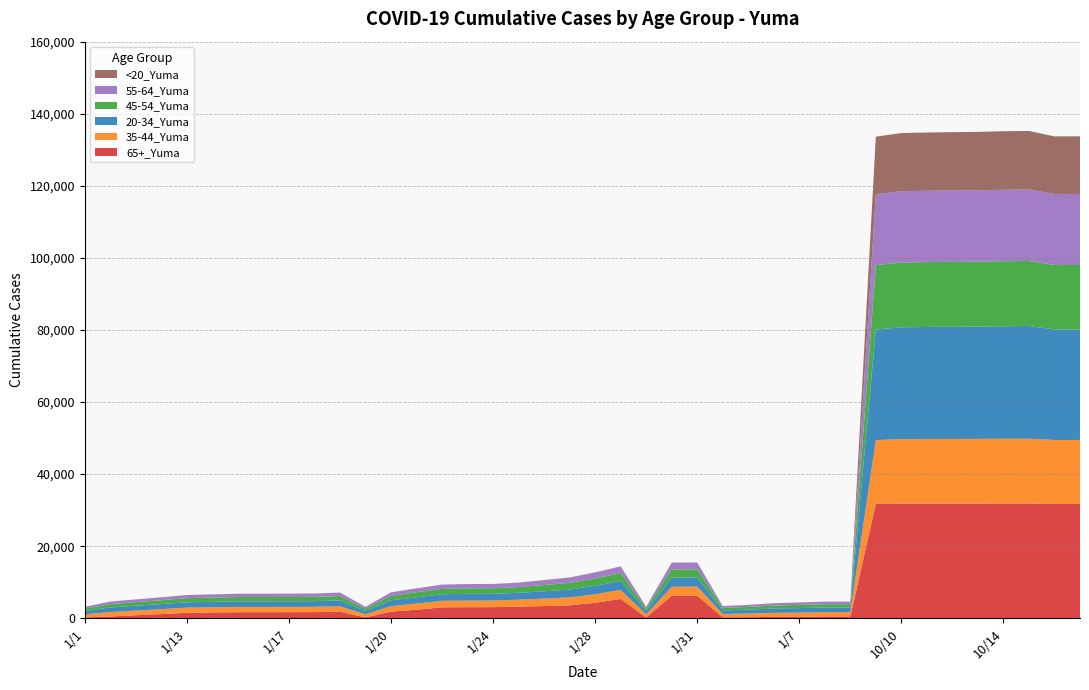

Reading left to right, extract all data points from this chart.

65+_Yuma: 232	509	850	1172	1508	1596	1686	1691	1695	1712	1825	233	1855	2377	3039	3074	3085	3242	3396	3600	4298	5382	233	6243	6260	271	306	376	407	498	503	31725	31798	31806	31811	31815	31829	31835	31730	31732
35-44_Yuma: 874	1209	1297	1366	1440	1457	1472	1473	1476	1483	1510	875	1517	1707	1803	1842	1844	1917	2058	2213	2364	2495	875	2526	2527	930	1023	1137	1176	1205	1206	17739	17905	17934	17958	17970	17991	18000	17745	17748
20-34_Yuma: 935	1283	1342	1405	1490	1510	1539	1543	1545	1553	1596	937	1611	1732	1838	1867	1868	1903	2034	2173	2329	2487	939	2527	2528	995	1083	1197	1243	1276	1278	30643	31048	31097	31126	31158	31224	31260	30664	30671
45-54_Yuma: 640	928	993	1069	1144	1173	1194	1198	1199	1208	1238	640	1247	1421	1504	1529	1532	1596	1738	1854	2043	2208	640	2246	2246	680	746	841	898	924	928	17869	17977	17994	18000	18009	18038	18046	17879	17884
55-64_Yuma: 481	711	749	802	864	887	915	916	917	921	950	483	962	1062	1142	1173	1176	1225	1361	1457	1674	1814	483	1886	1887	515	560	625	664	705	709	19715	19780	19800	19805	19811	19825	19835	19720	19721
<20_Yuma: 7	10	10	11	11	11	11	11	11	11	16	7	17	20	21	22	22	22	30	30	31	33	7	33	33	7	7	10	10	10	10	15951	16137	16165	16188	16207	16235	16251	15973	15981